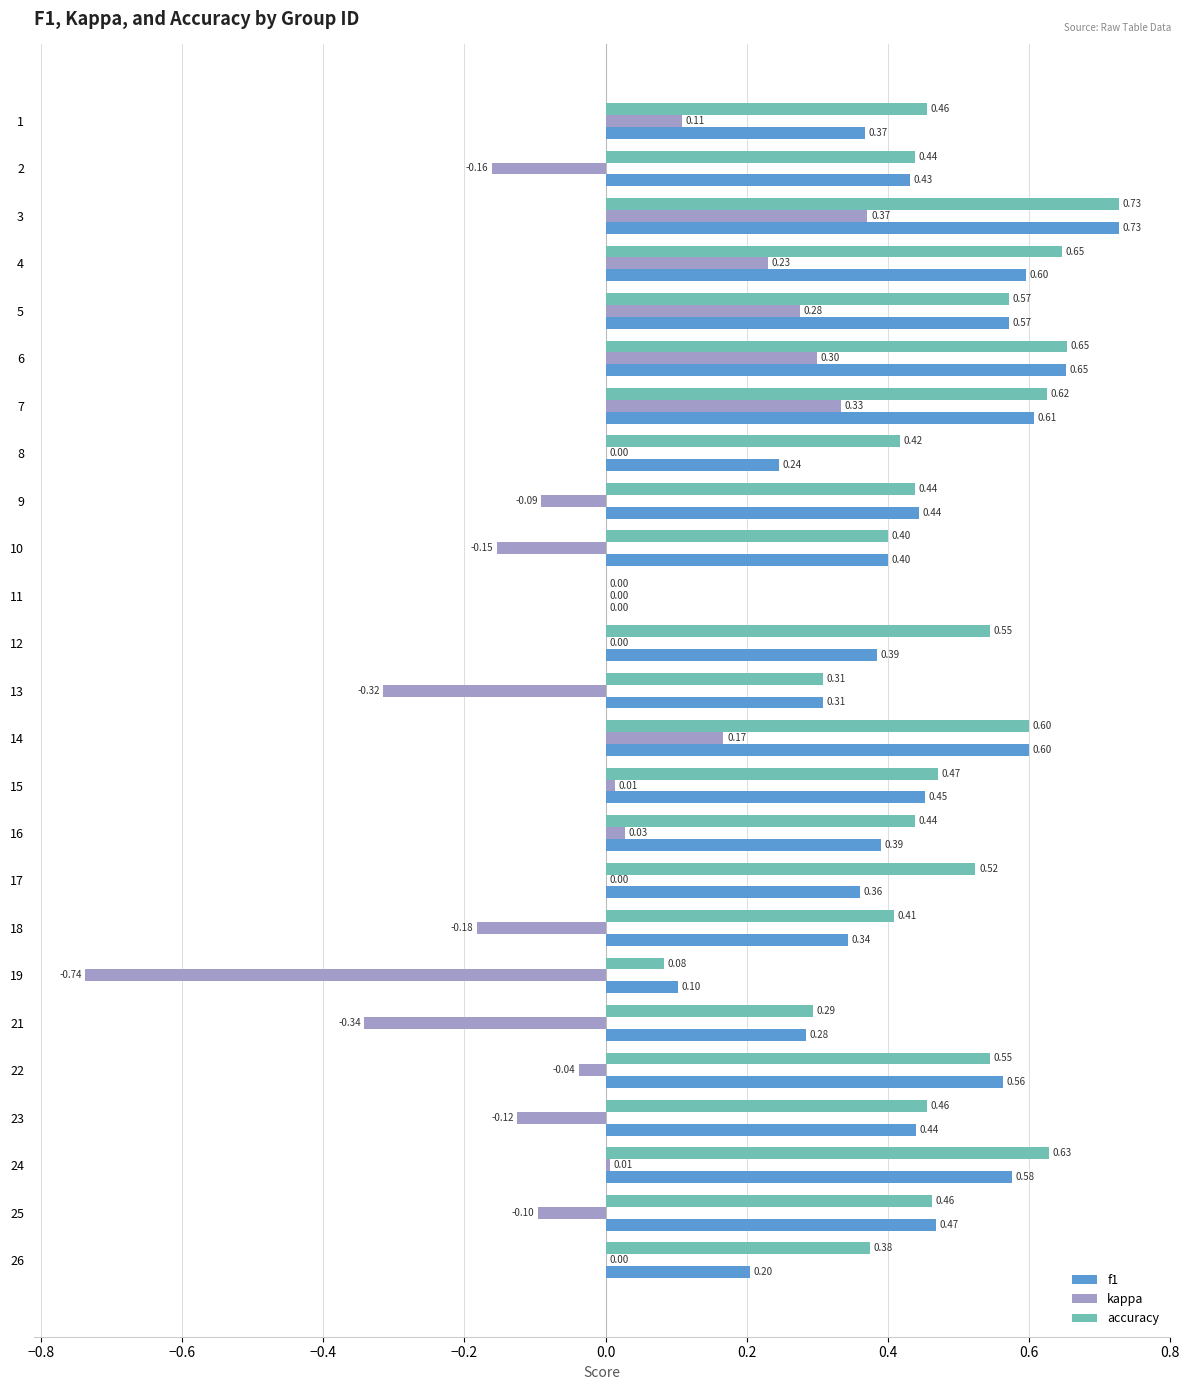

What is the sum of all f1 values?

10.5